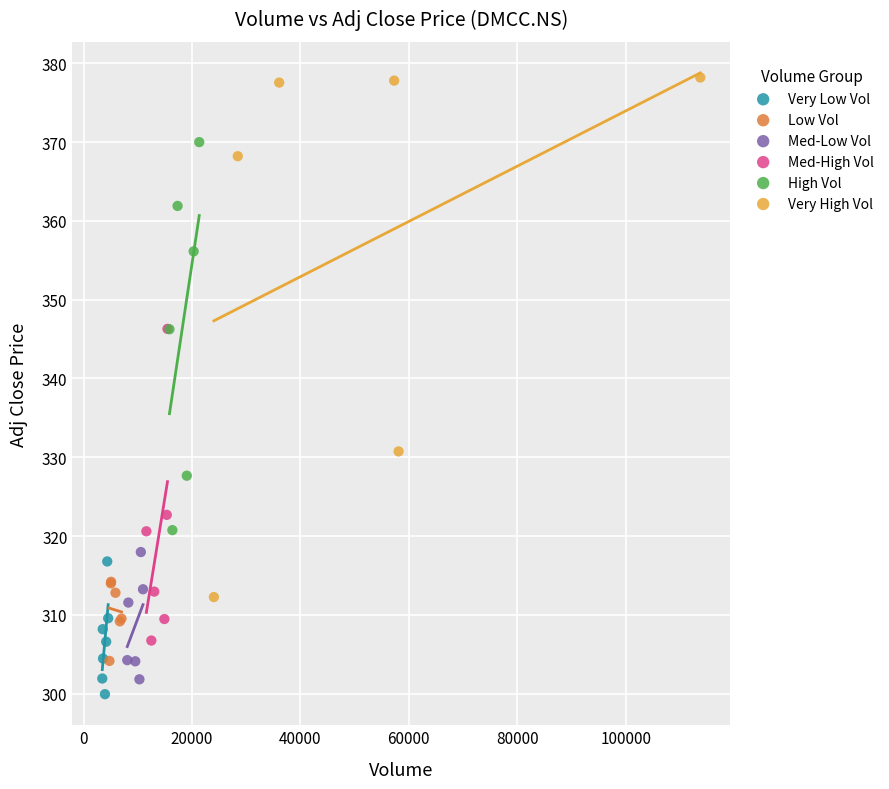

Which series has the widest spread of Y values?

Very High Vol